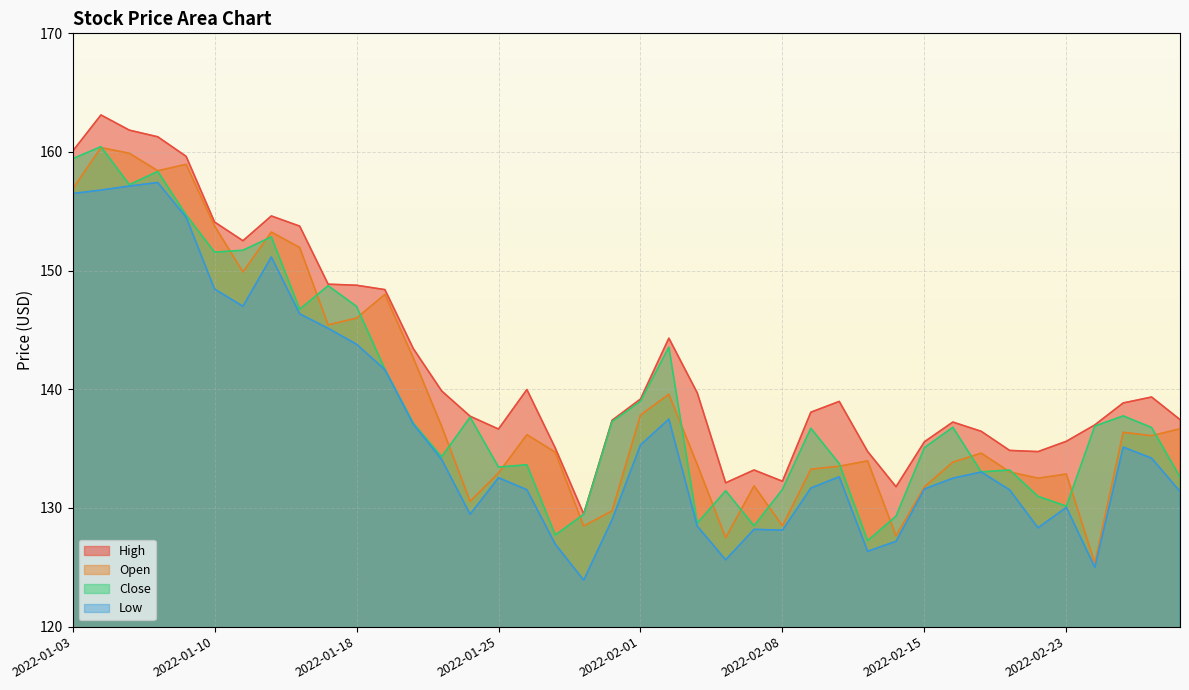

In Close, how many points are lower than both neighbors (excluding endpoints)?

11